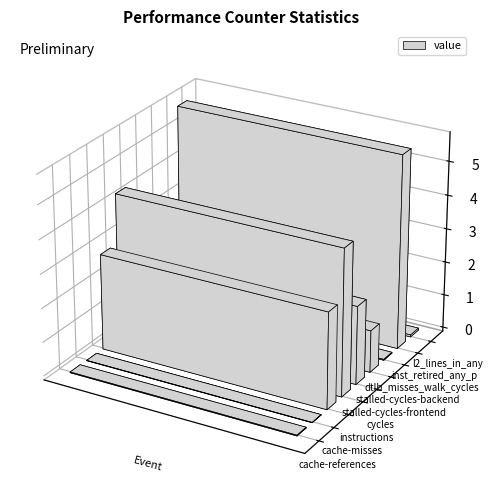

True or false: the data shows 137693 at cache-misses.

False